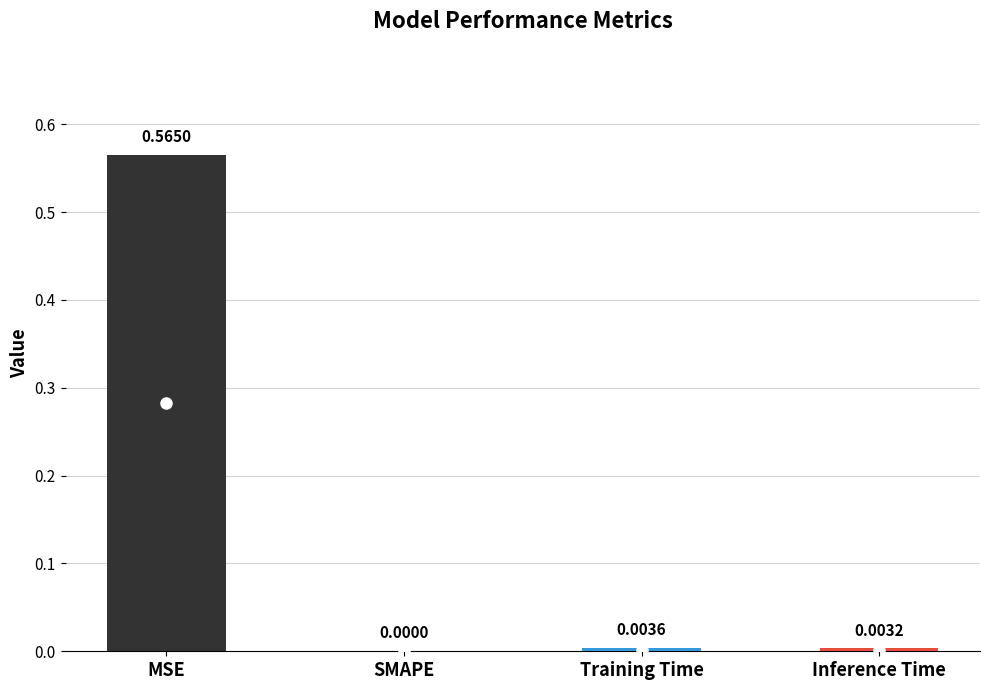

Is it true that the value at MSE is 0.2?

False